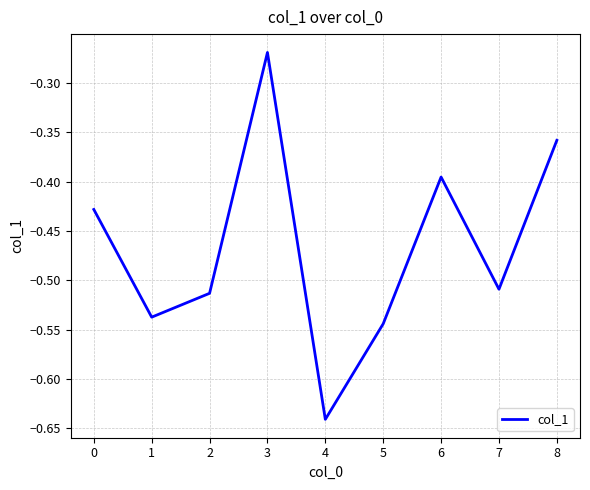

What is the difference between the maximum and minimum values?

0.4